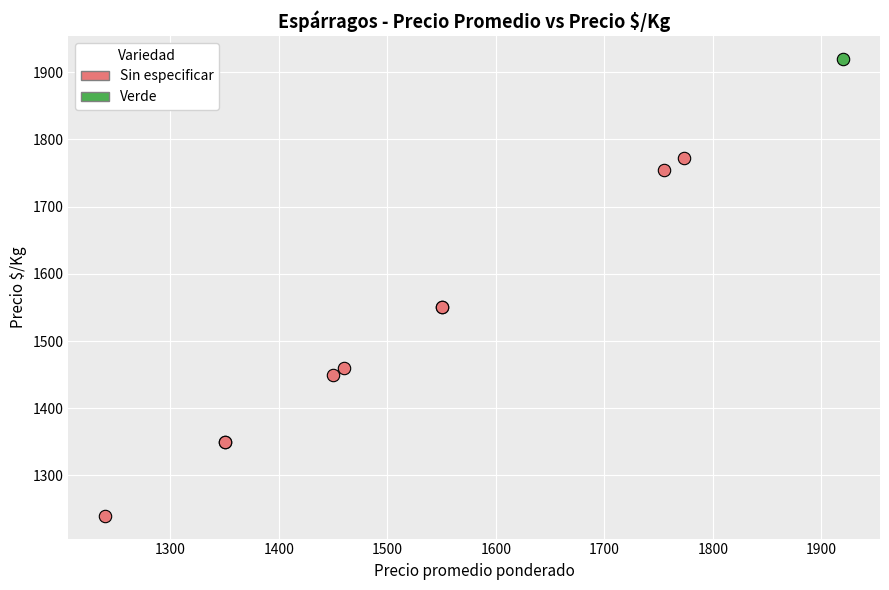

What are all the series names shown in the legend?

Sin especificar, Verde